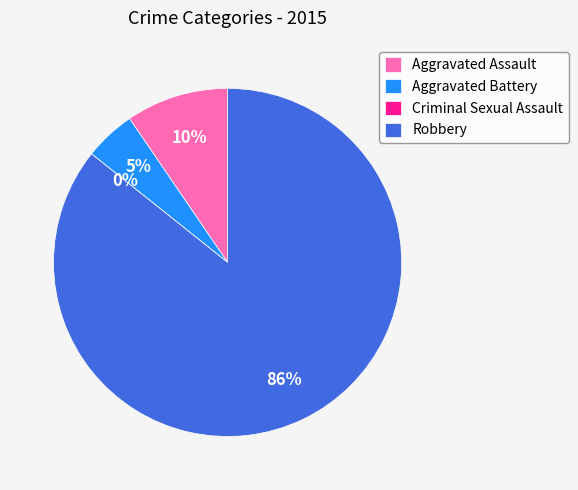

Is it true that Criminal Sexual Assault is 0% of the pie?

True